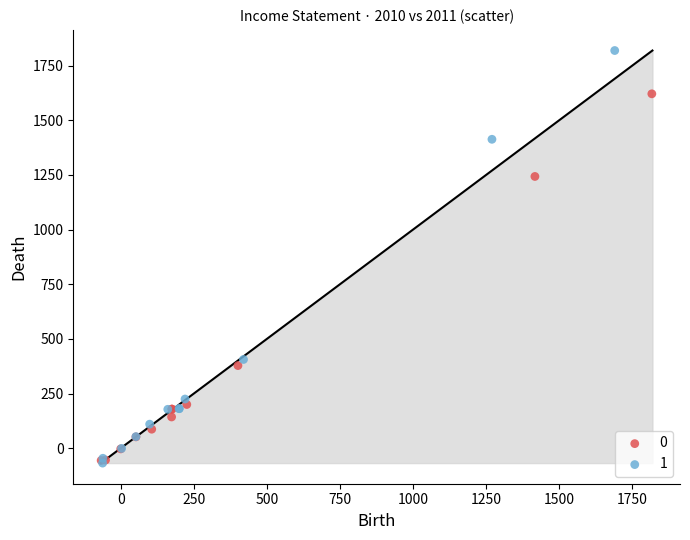

Which series has the largest Y range (max minus min)?

1